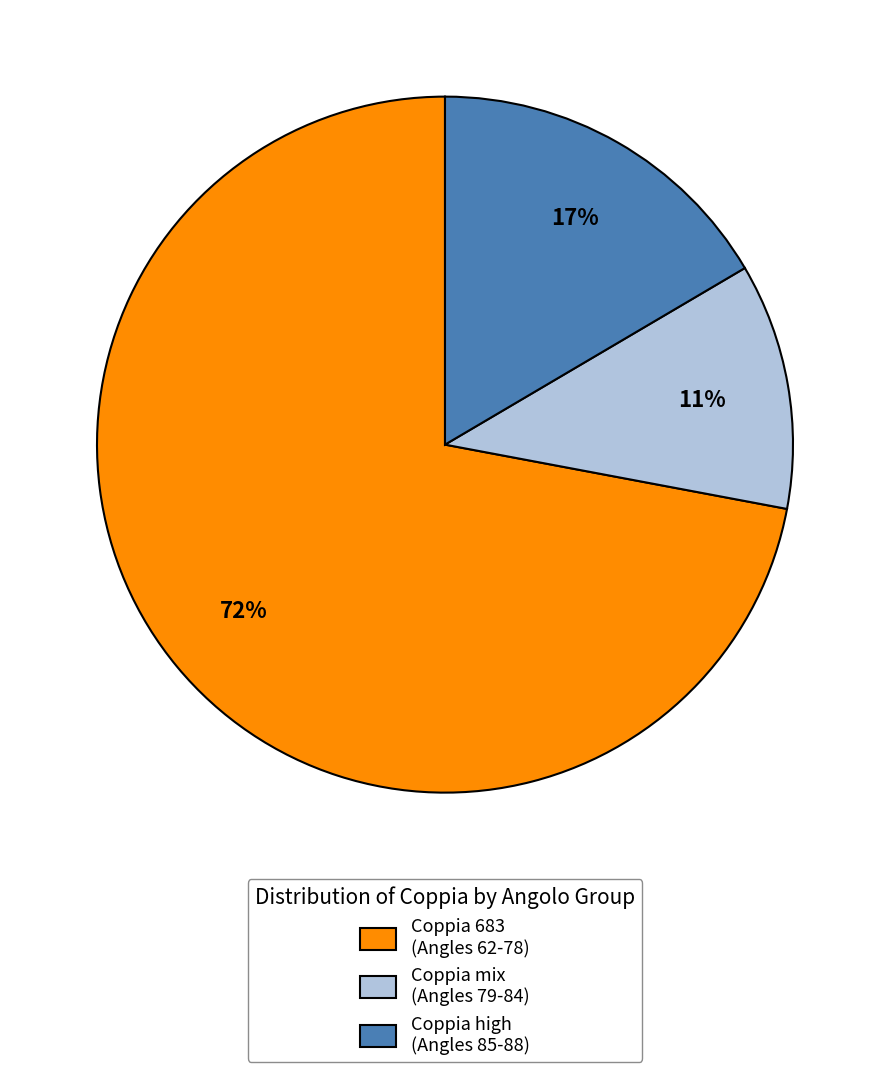

Between Coppia mix (Angles 79-84) and Coppia 683 (Angles 62-78), which is larger?

Coppia 683 (Angles 62-78)